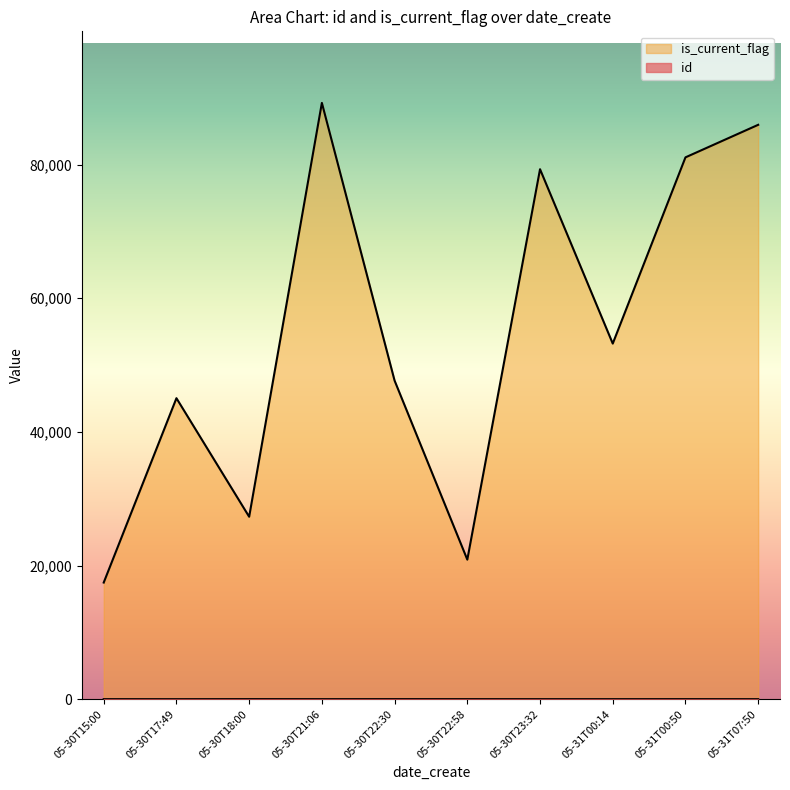

How many data points does each series have?

10